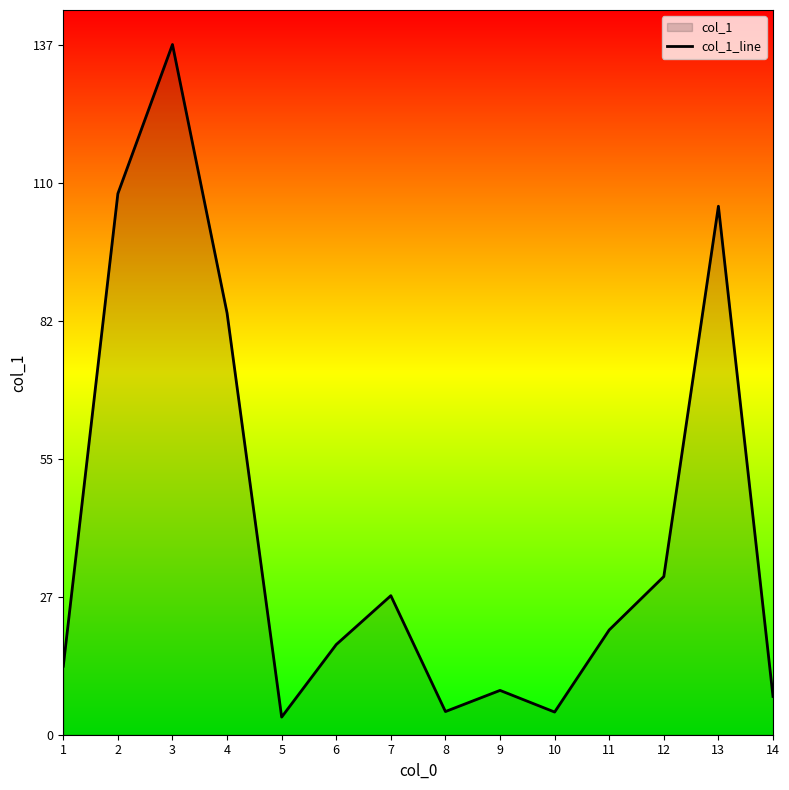

What is the change in value from 8 to 10?

-0.1